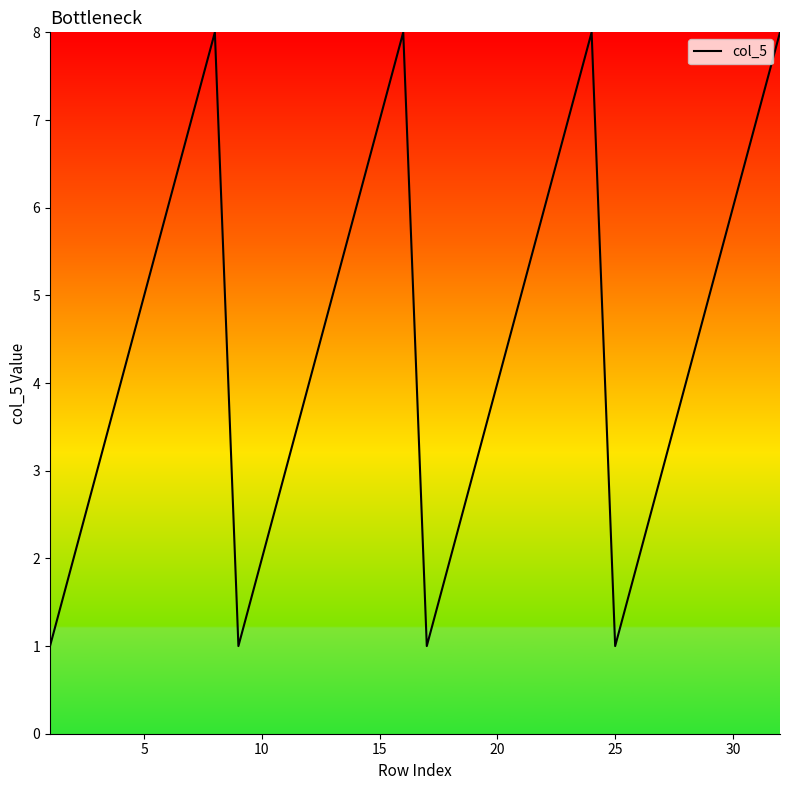

What is the greatest value displayed?

8